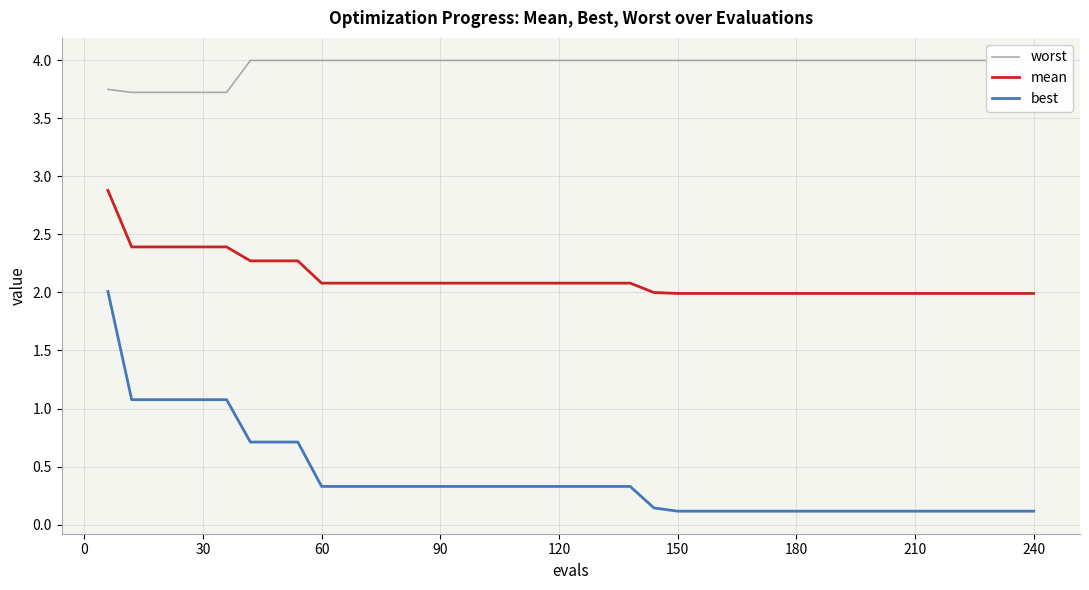

What is the highest value of the best series?

2.0